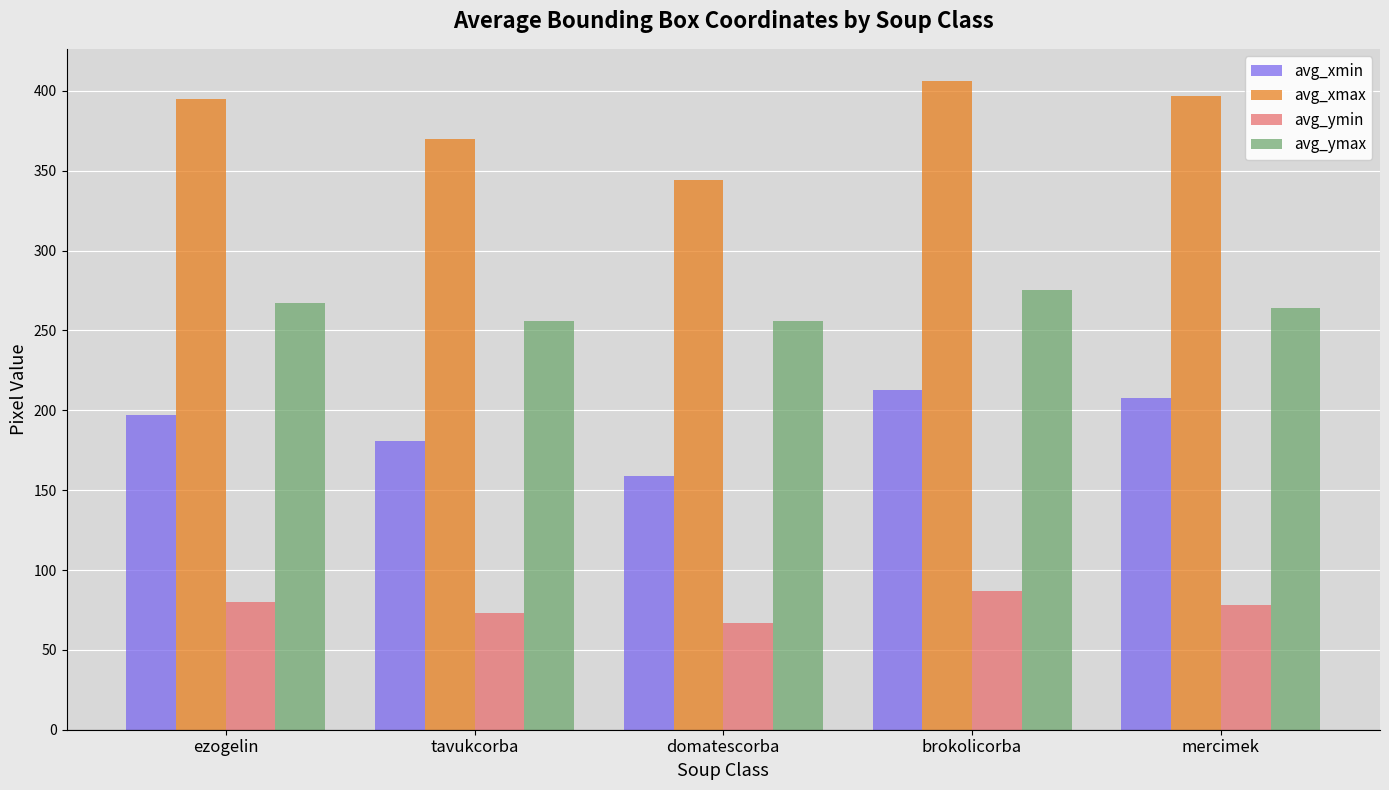

What is the spread (max minus min) of values at tavukcorba?

297